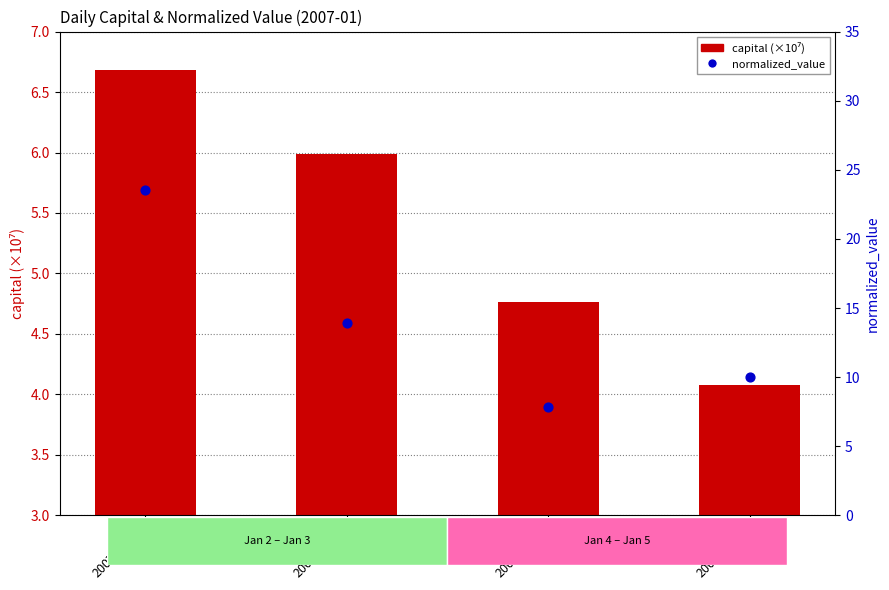

What is the total value across all series at 2007-01-03?

19.9